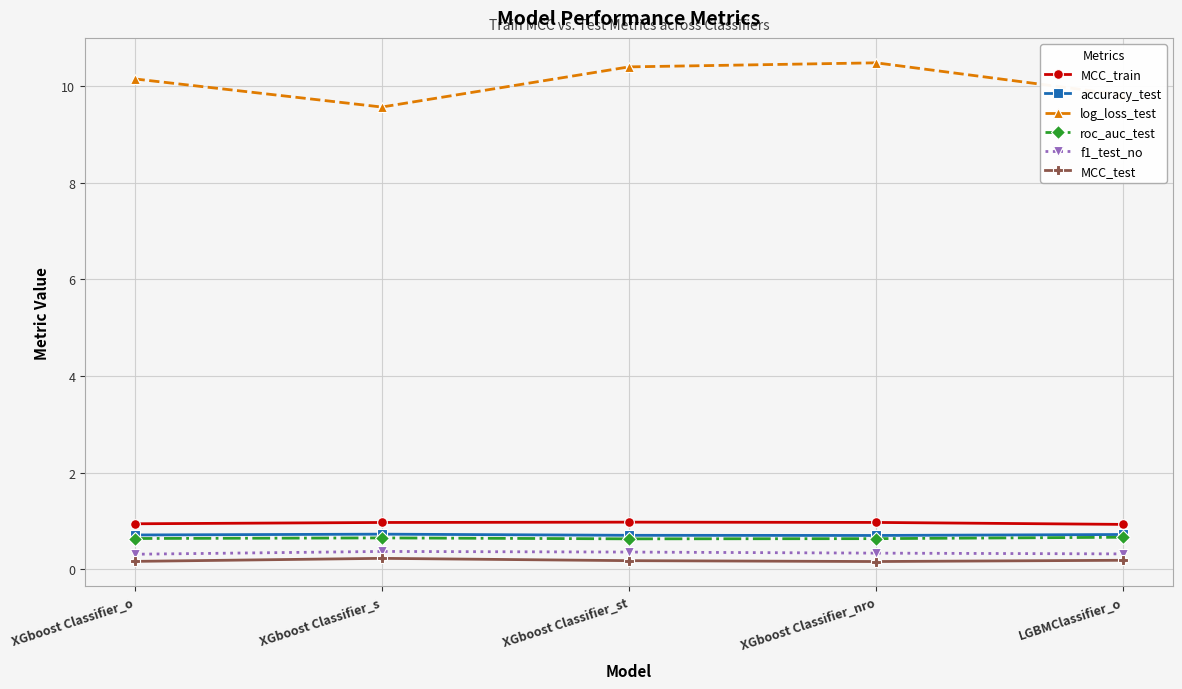

Is it true that MCC_train equals 1.4 at XGboost Classifier_nro?

False